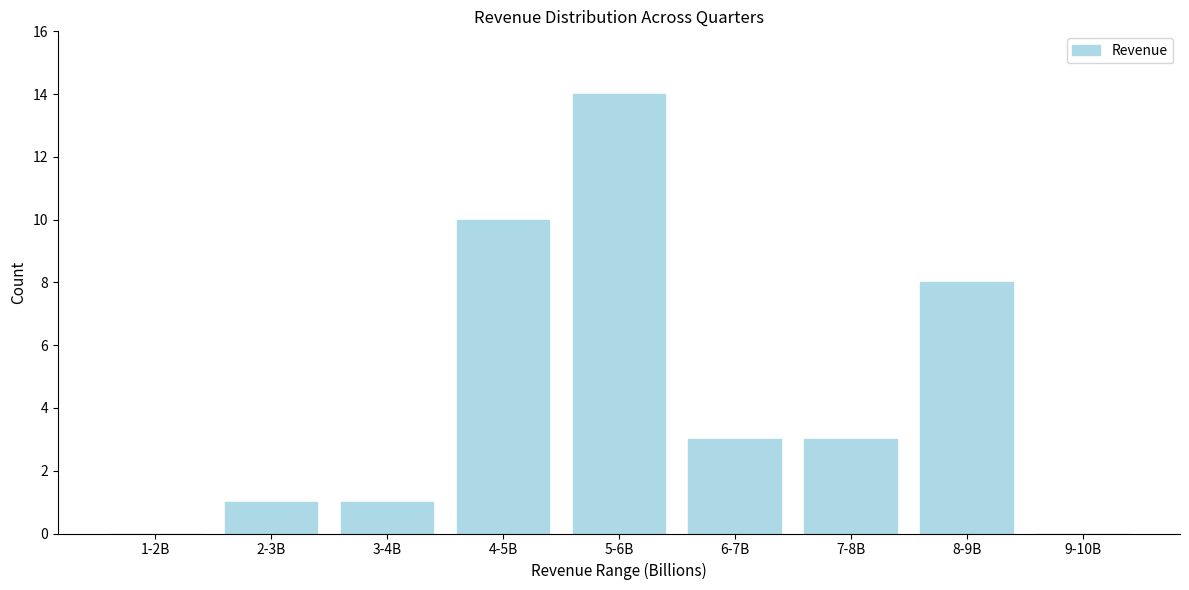

Reading right to left, what are all the values shown in this chart?

9-10B=0	8-9B=8	7-8B=3	6-7B=3	5-6B=14	4-5B=10	3-4B=1	2-3B=1	1-2B=0